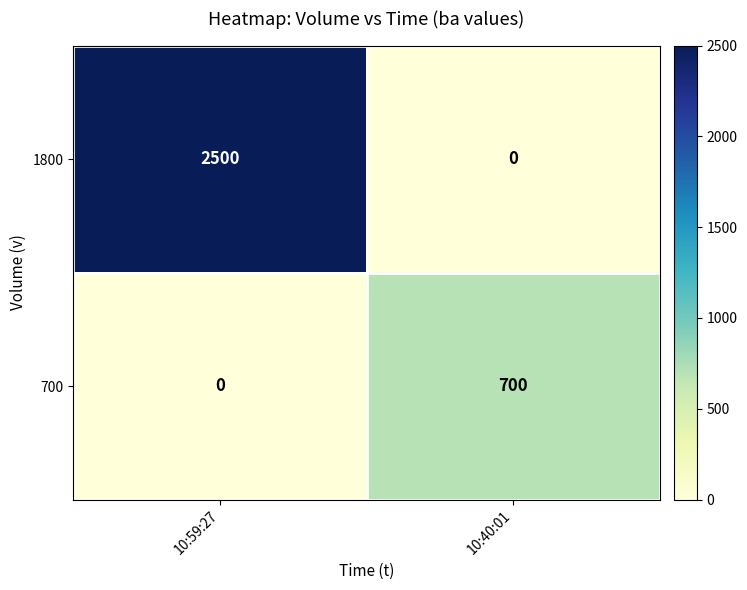

What is the approximate value of 1800 at 10:59:27, to the nearest 100?

2500